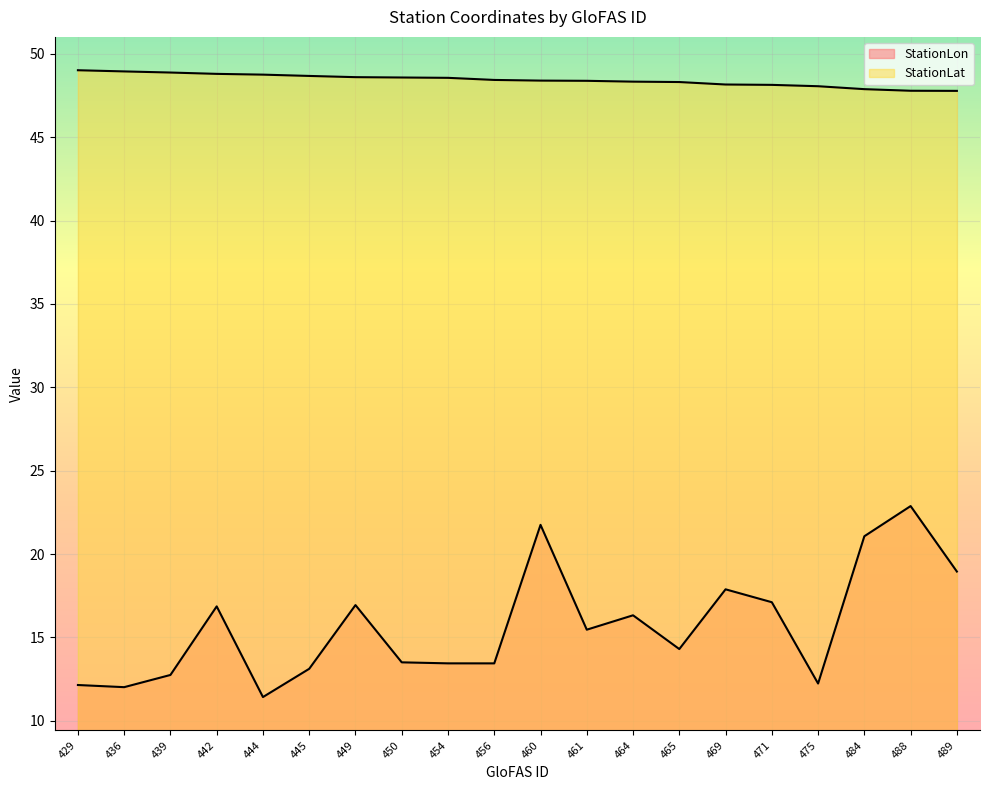

How many data points in StationLat are above 48?

17